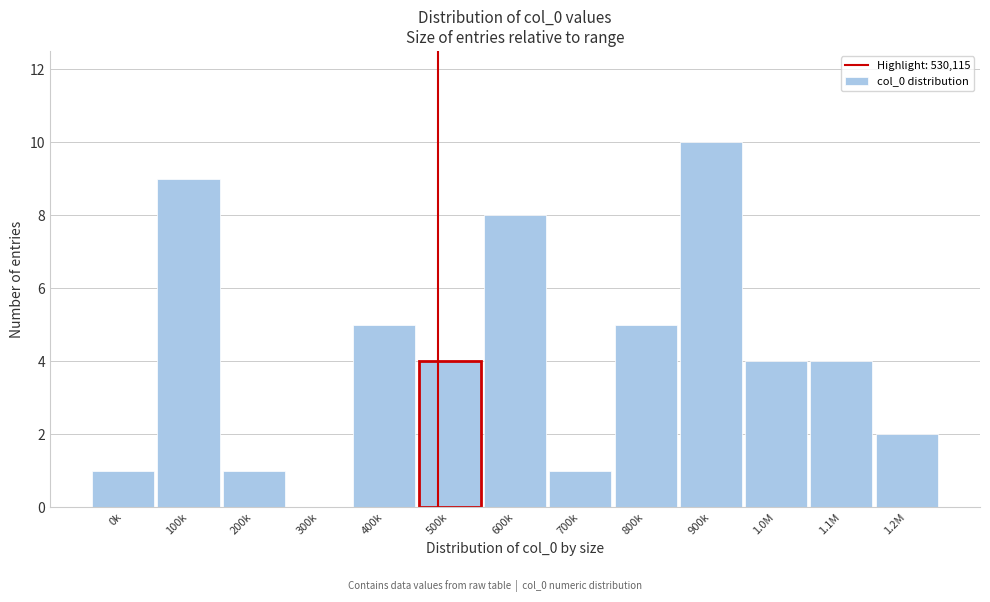

Reading left to right, what are all the values shown in this chart?

0k=1	100k=9	200k=1	300k=0	400k=5	500k=4	600k=8	700k=1	800k=5	900k=10	1.0M=4	1.1M=4	1.2M=2